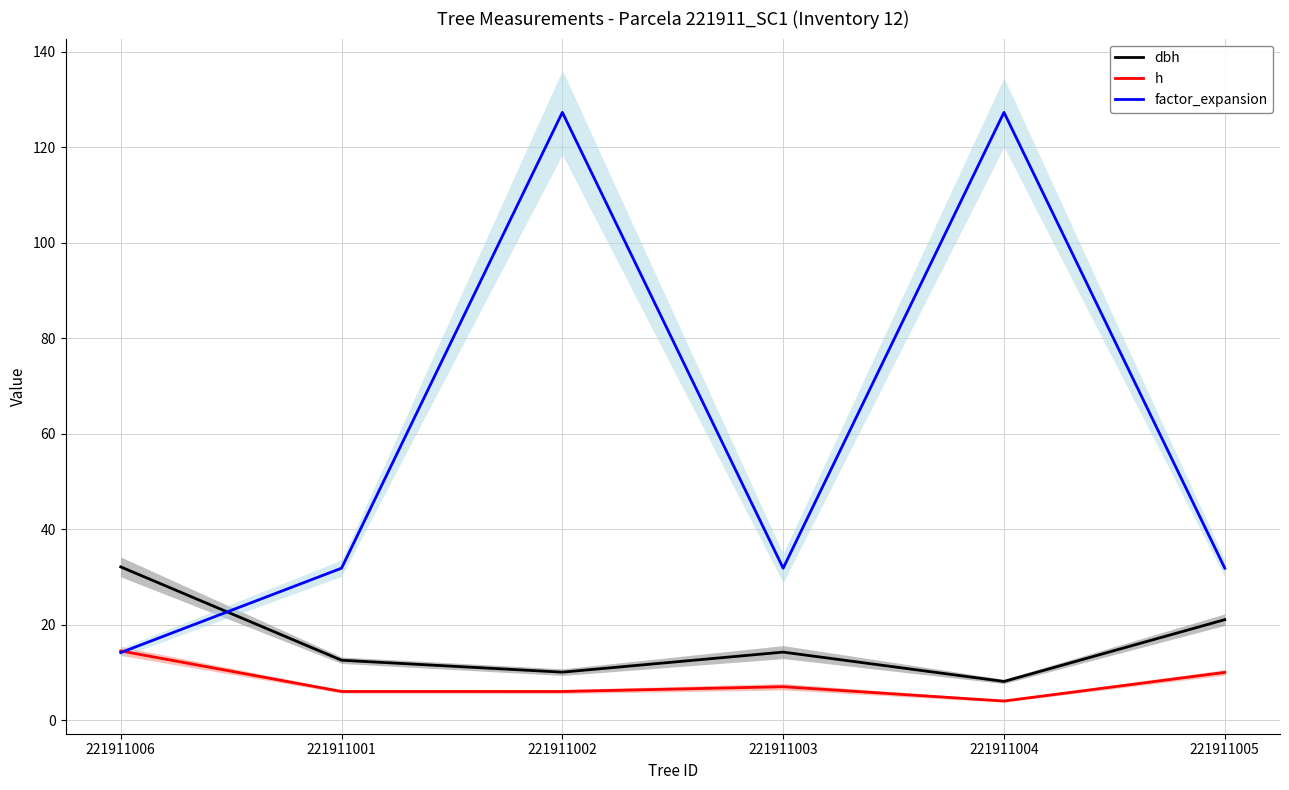

What is the greatest value displayed?

127.3